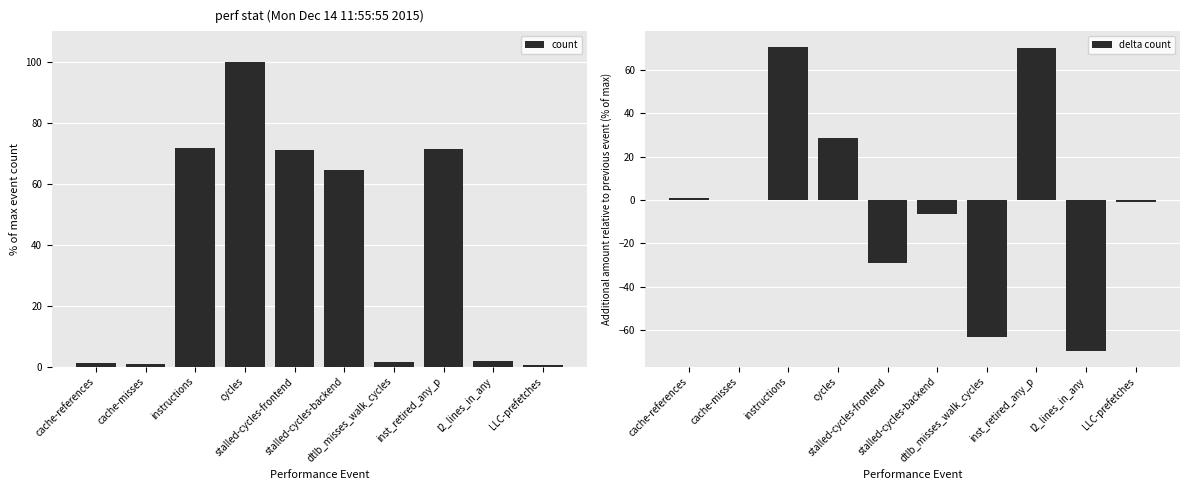

What is the value of the count bar at the 6th from the left?

64.4